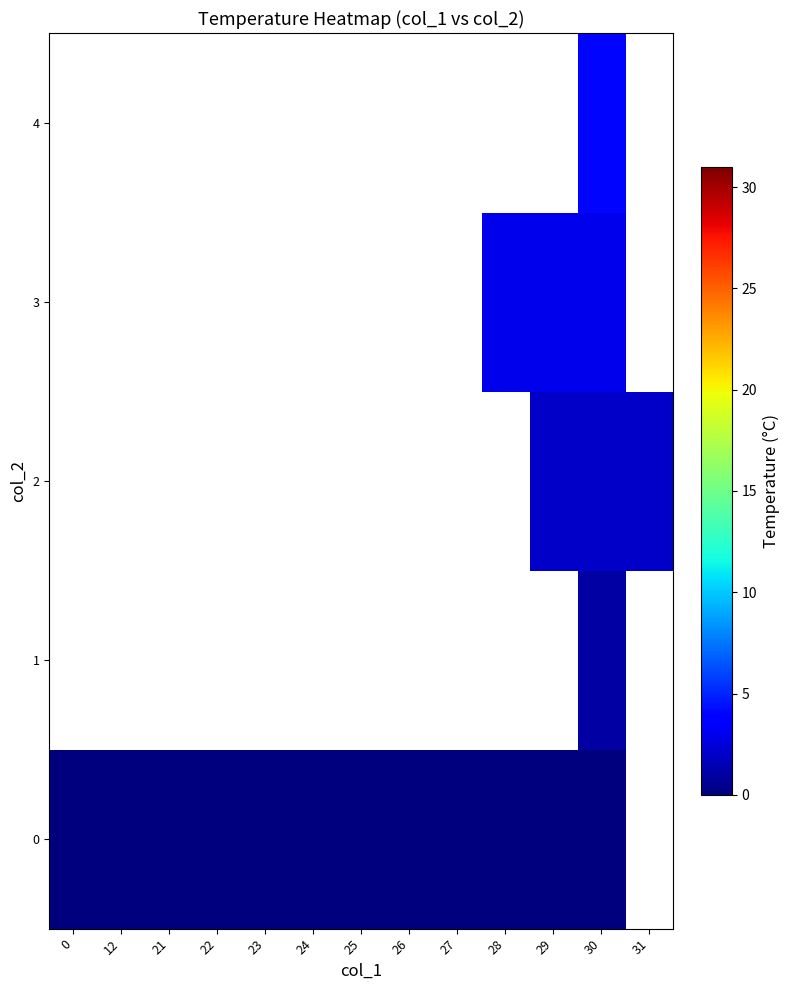

List the labels in order of 3 value, smallest first.

0, 12, 21, 22, 23, 24, 25, 26, 27, 28, 29, 30, 31